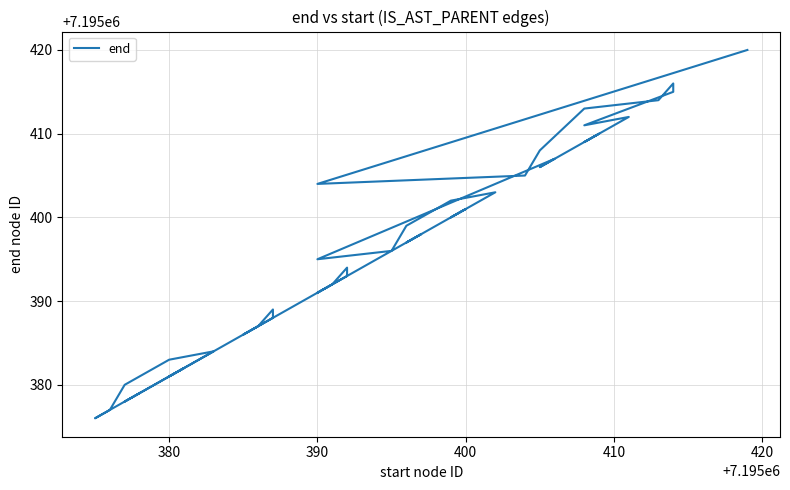

What is the label of the 39th point from the right?

380